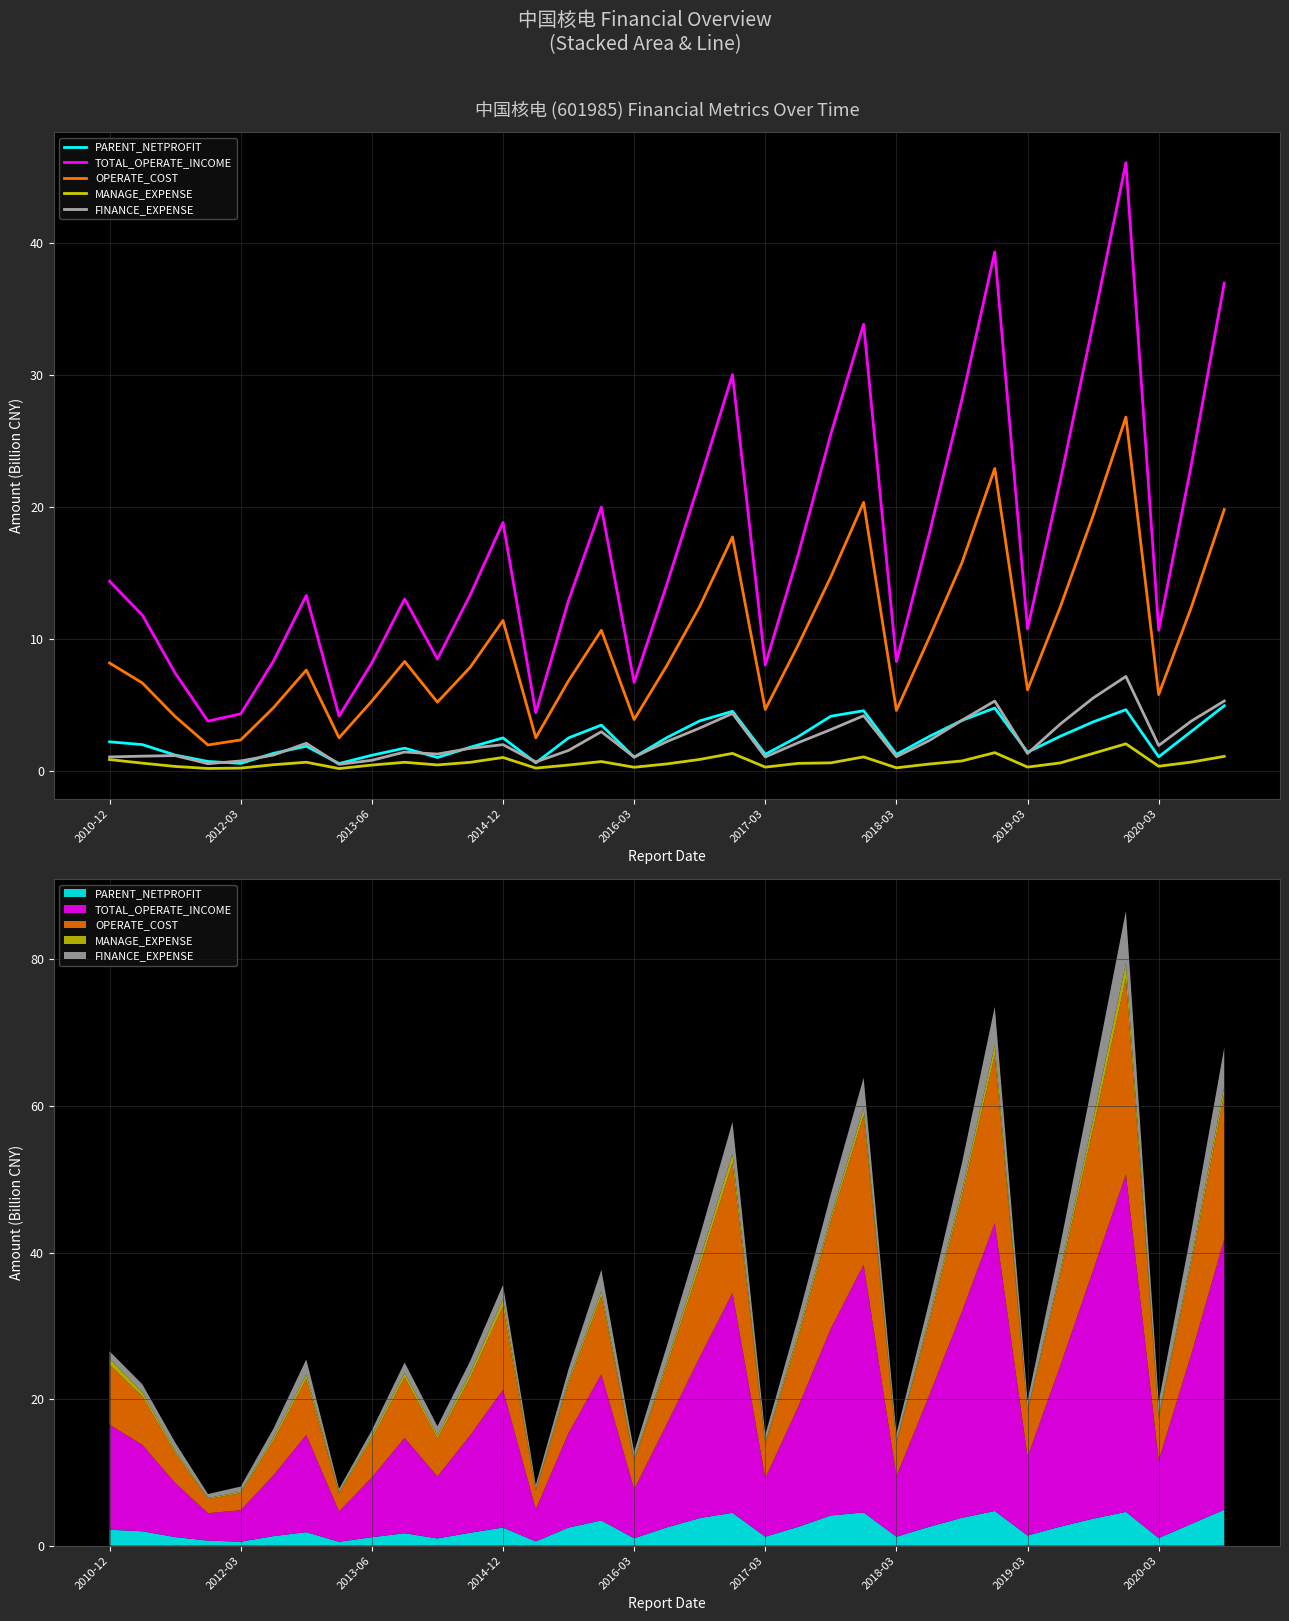

How many interior local valleys does the MANAGE_EXPENSE series have?

9